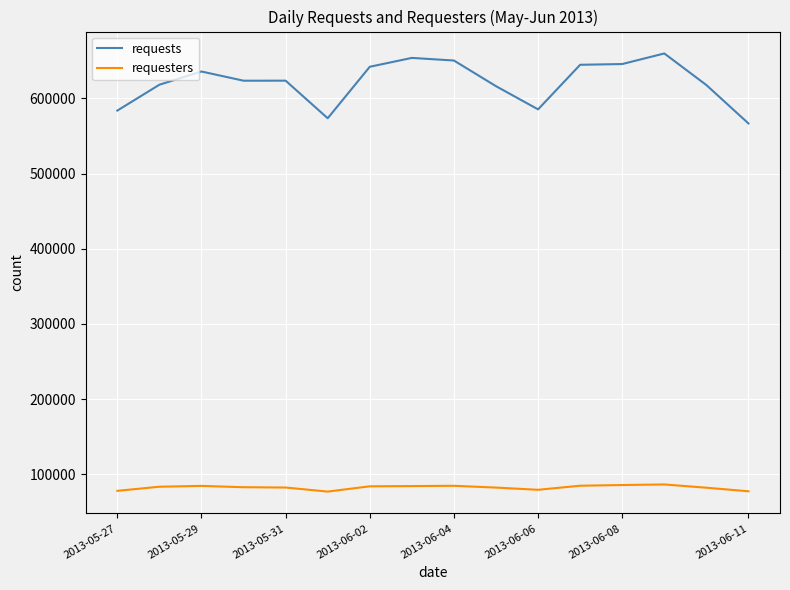

Which series has the widest spread of values?

requests